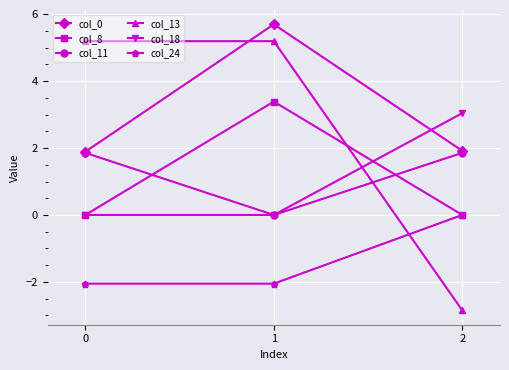

What is the spread (max minus min) of values at 2?

5.9